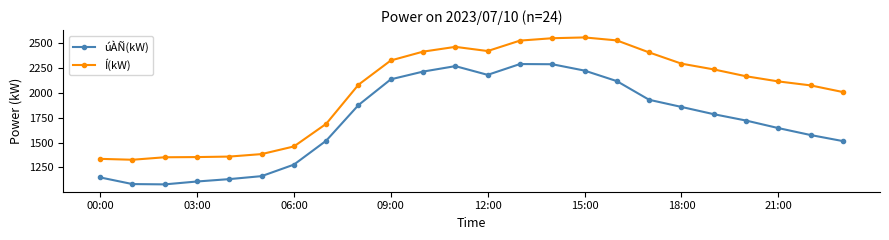

What is the minimum value for Í(kW)?

1327